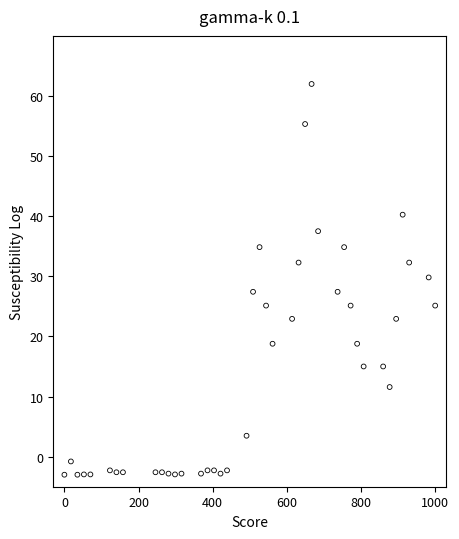

What is the range of X values (max minus min)?

1000.0